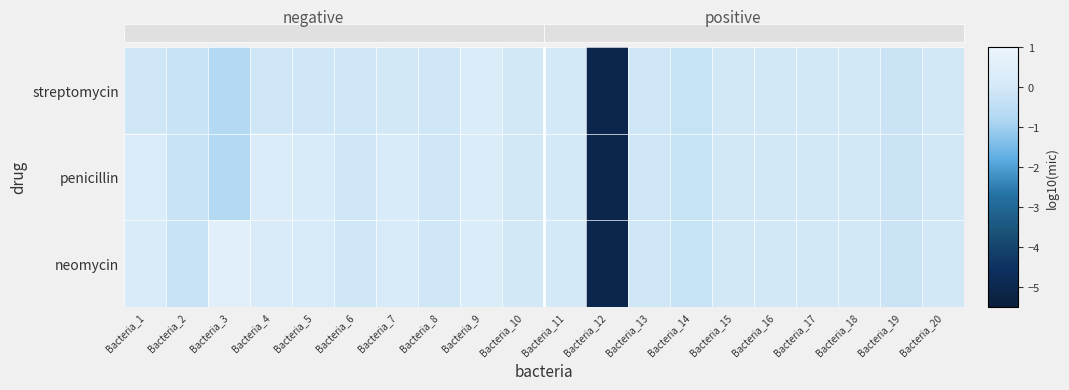

At how many categories does at least one series exceed -2?

19